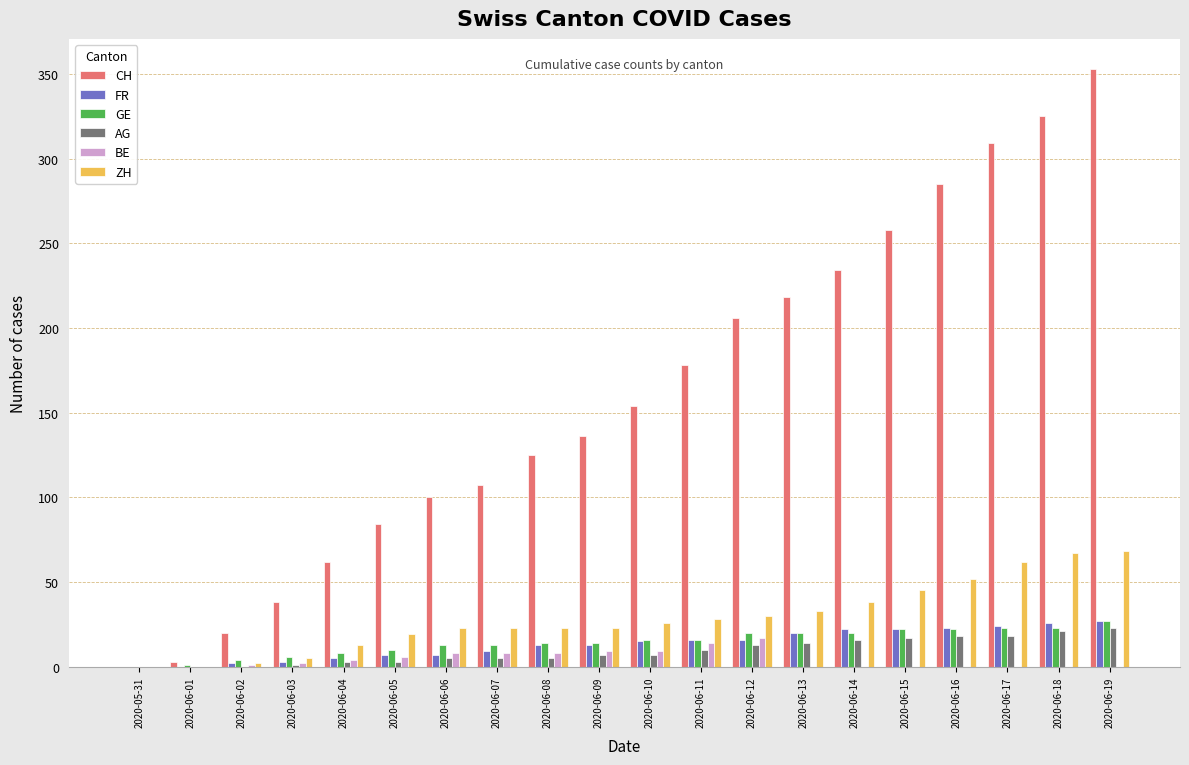

At which category is the sum across all series the highest?

2020-06-19